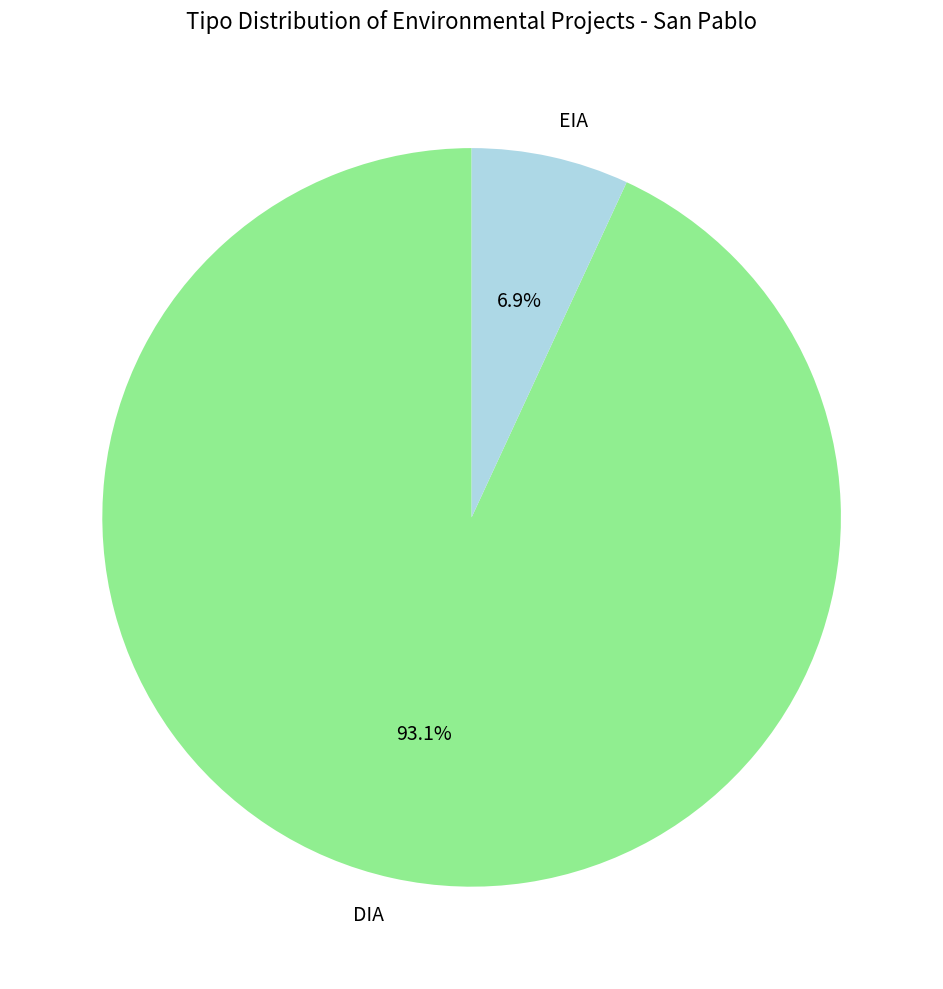

True or false: EIA accounts for 7% of the total.

True